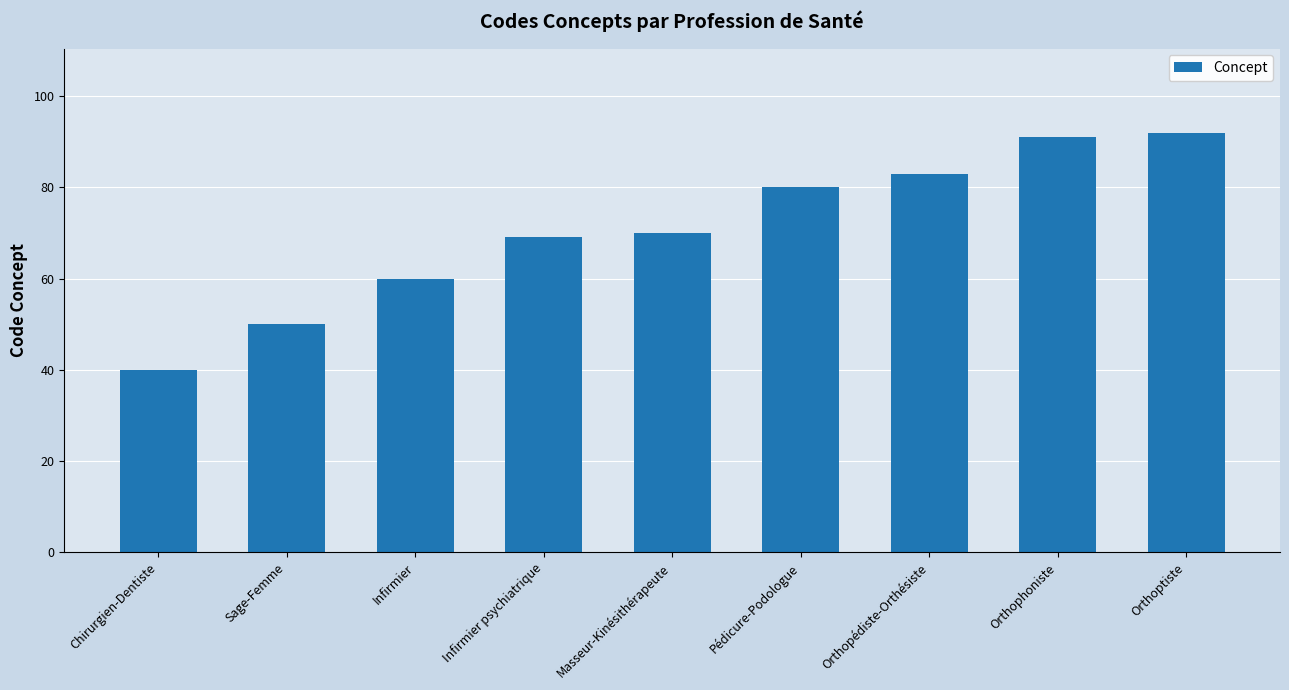

What is the sum of all values?

635